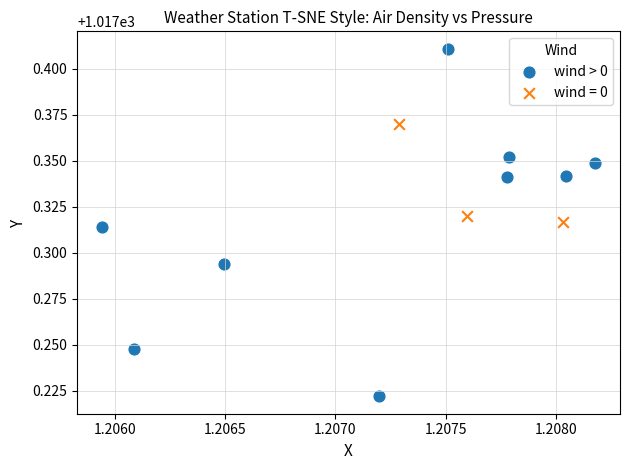

Which series reaches the minimum Y coordinate?

wind > 0